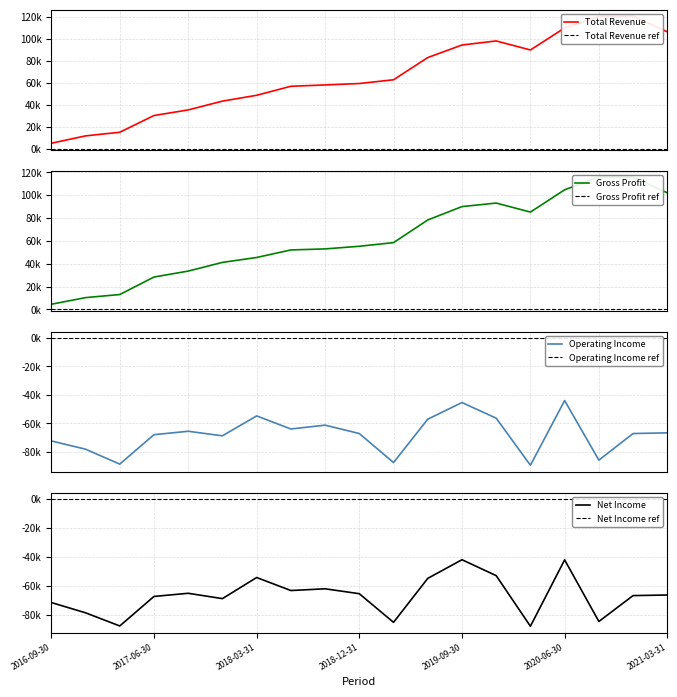

True or false: Operating Income or Loss has more than 0 points higher than both neighbors.

True